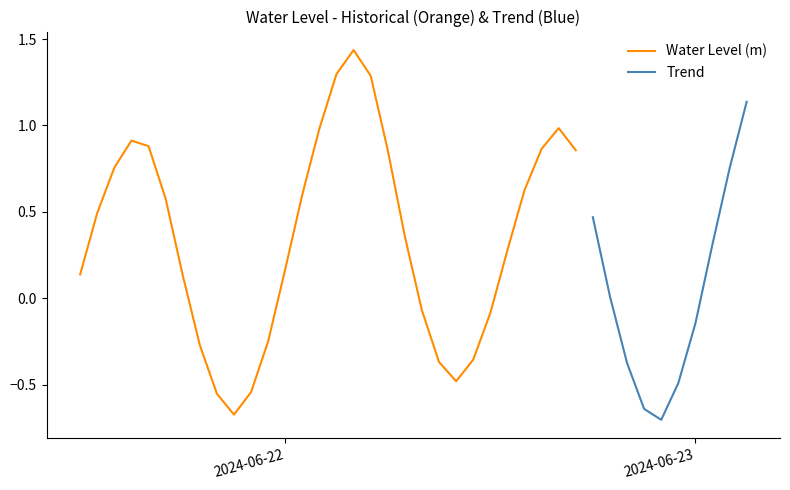

What is the difference between the second highest and second lowest values?

2.0